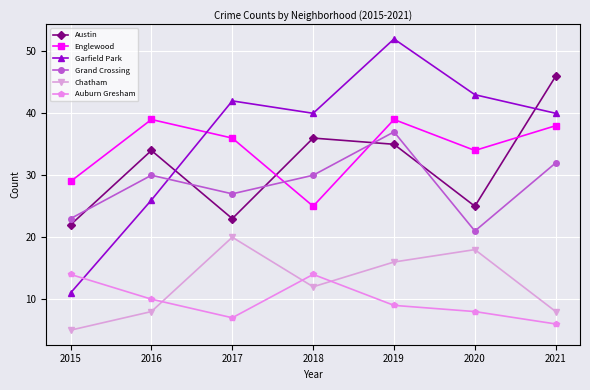

Reading left to right, transcribe all the data shown in this chart.

Austin: 22	34	23	36	35	25	46
Englewood: 29	39	36	25	39	34	38
Garfield Park: 11	26	42	40	52	43	40
Grand Crossing: 23	30	27	30	37	21	32
Chatham: 5	8	20	12	16	18	8
Auburn Gresham: 14	10	7	14	9	8	6